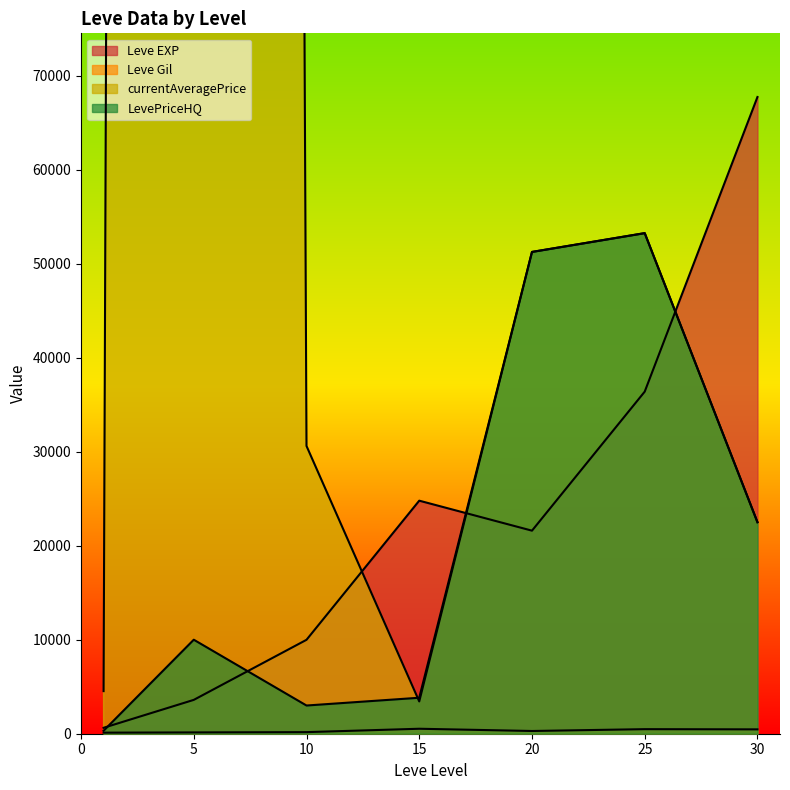

The value of Leve EXP at 5 is 3600.0. True or false?

True